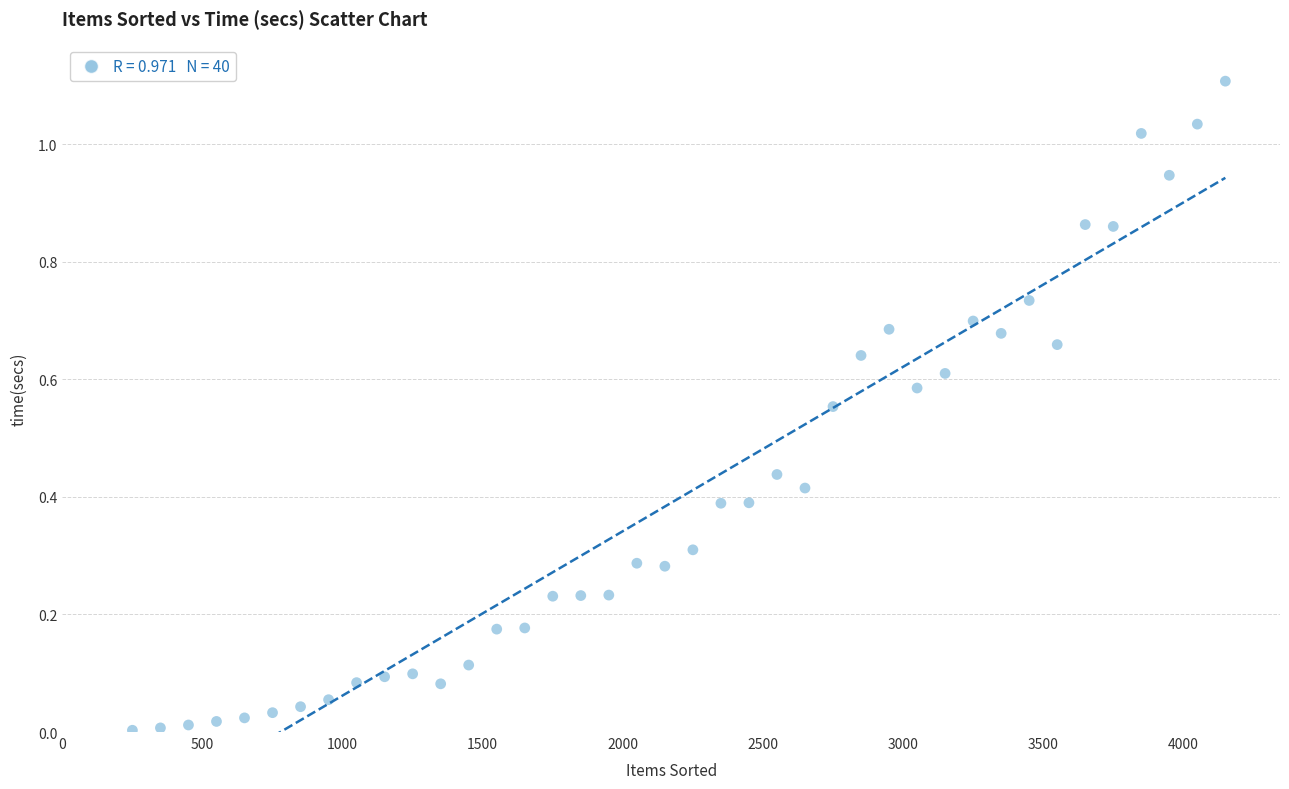

How many data points are displayed?

40